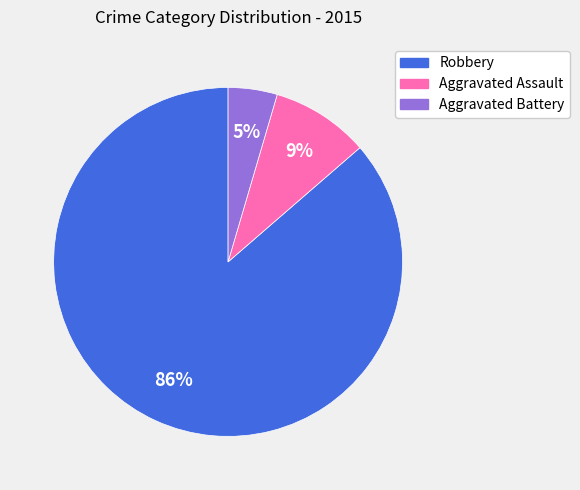

Is there a majority slice in this chart?

Yes